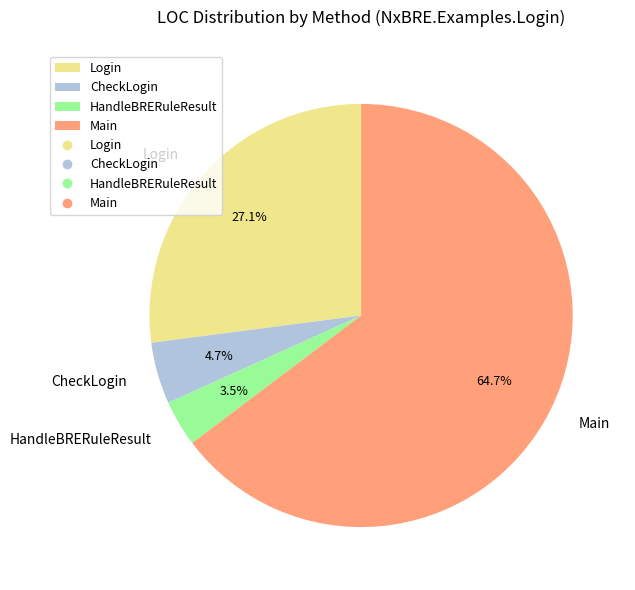

Rank the categories by value from lowest to highest.

HandleBRERuleResult, CheckLogin, Login, Main